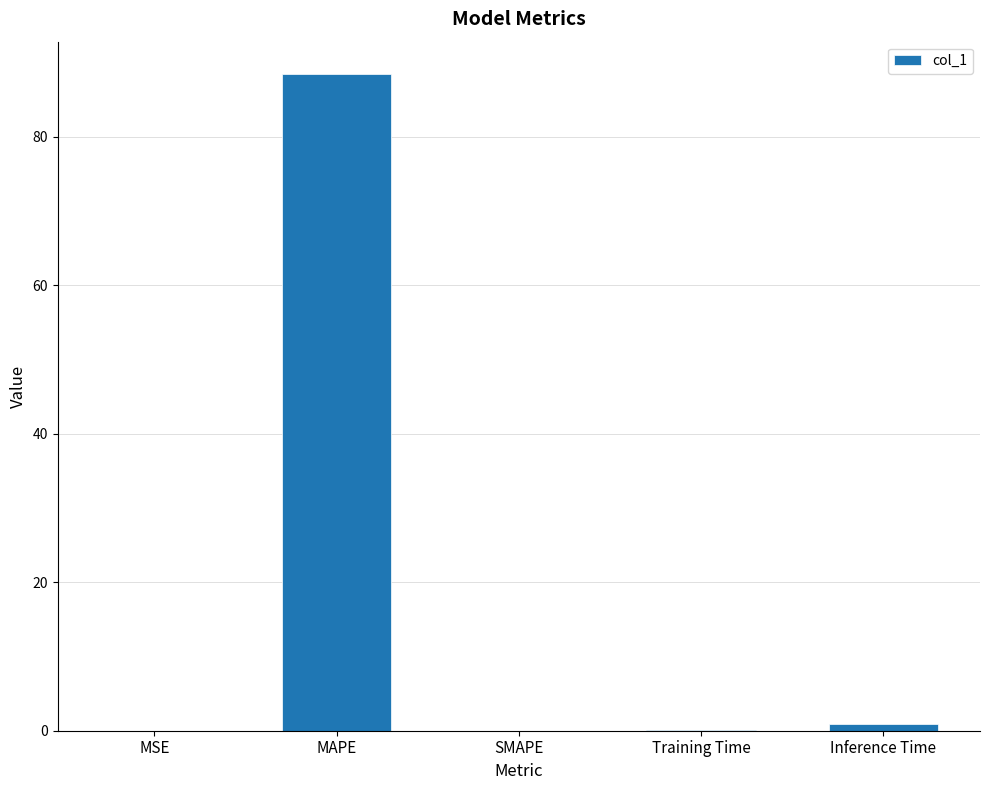

Are the bars grouped side by side (vs. stacked)?

No